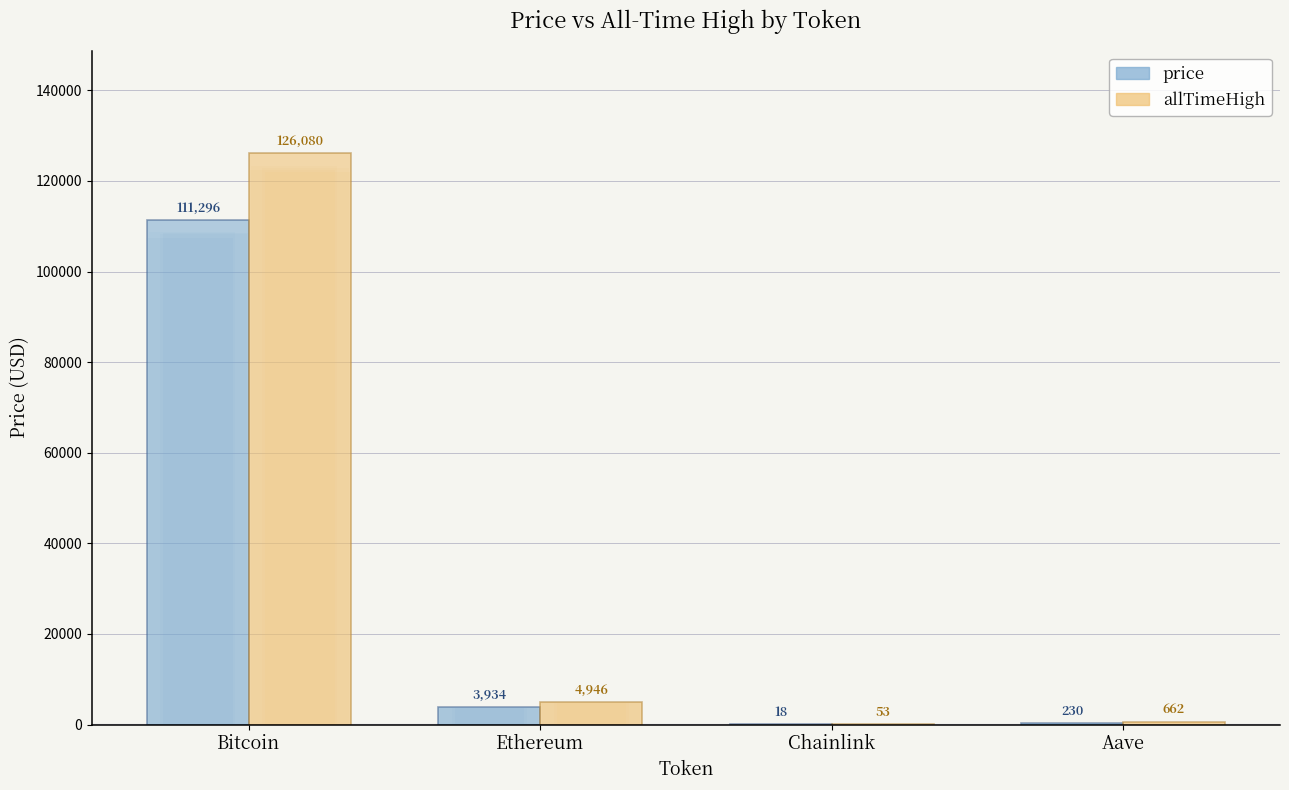

At which label does price first exceed 3934?

Bitcoin